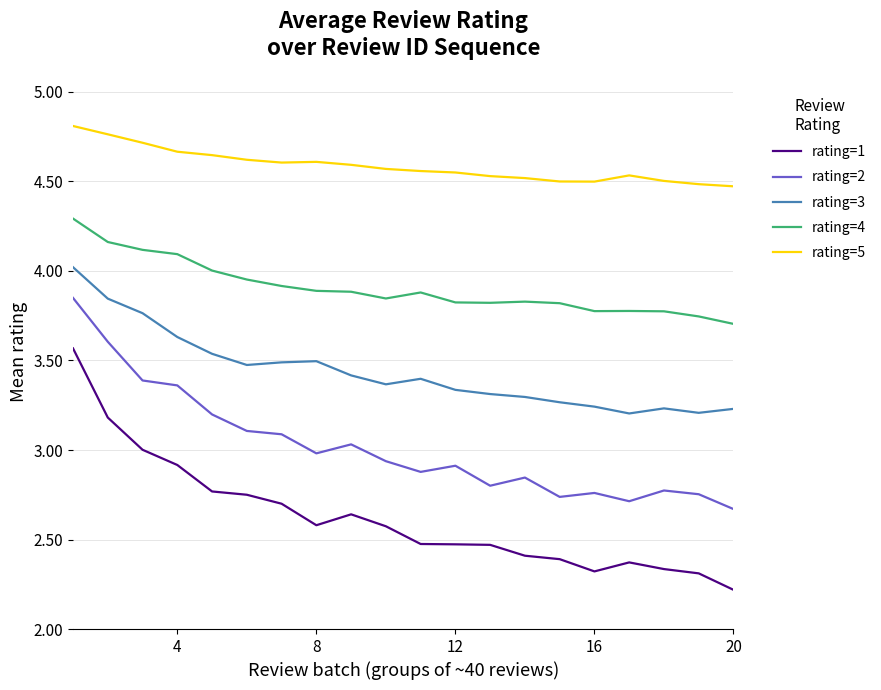

At how many categories does at least one series exceed 3?

20